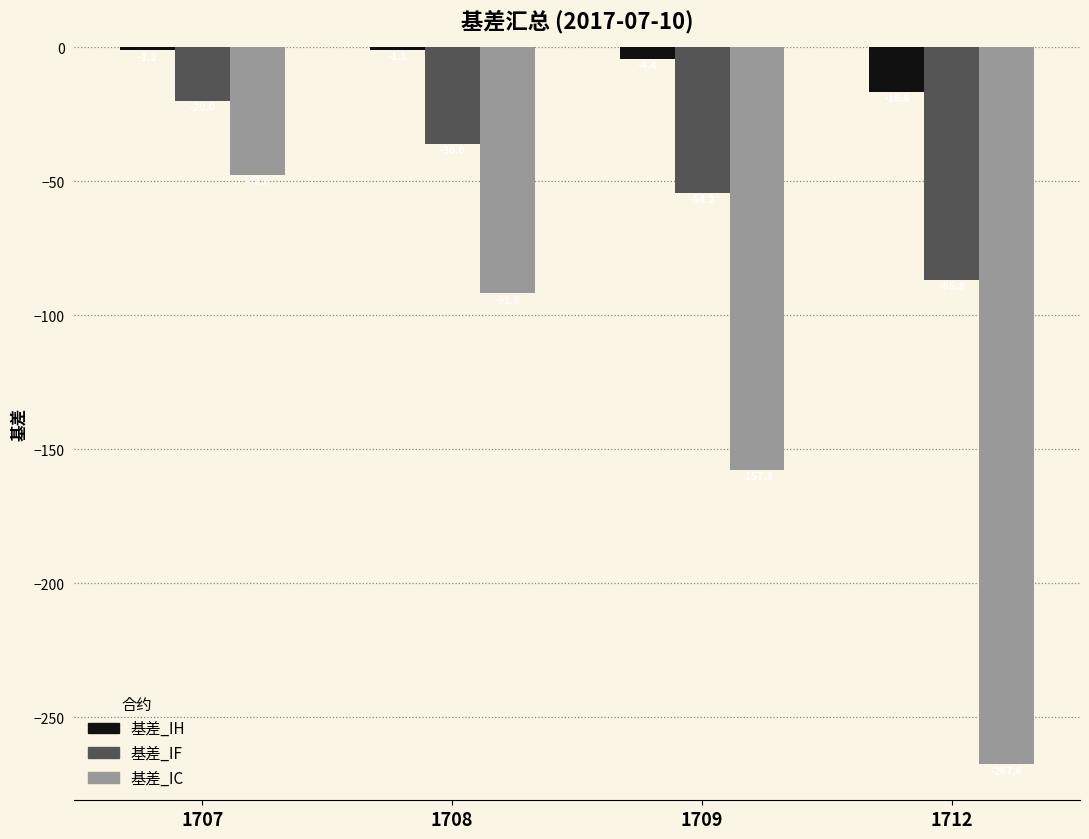

List the labels in order of 基差_IC value, smallest first.

1712, 1709, 1708, 1707